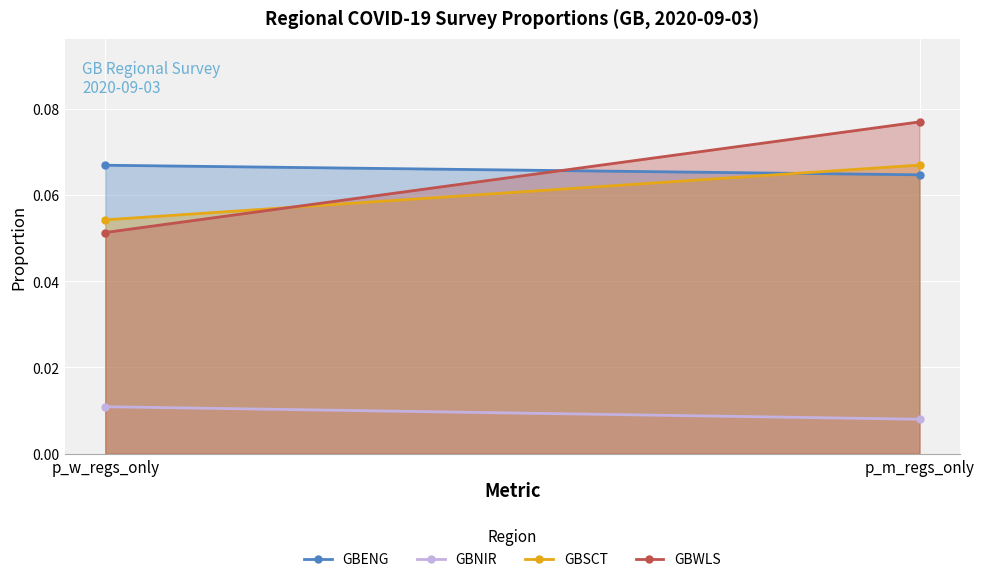

How many series are shown in this chart?

4